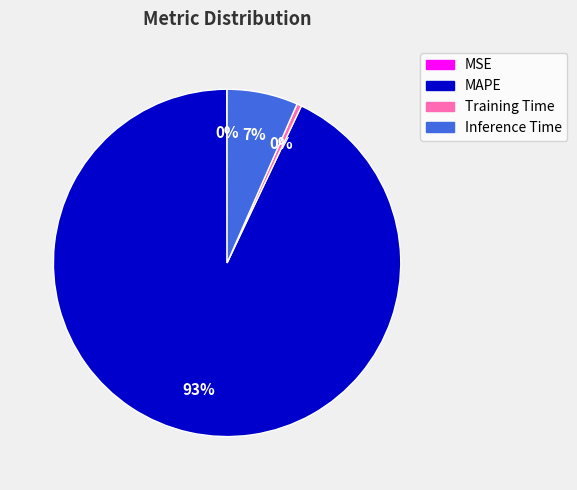

To the nearest percent, what is the difference between the largest and smallest slice percentages?

93%